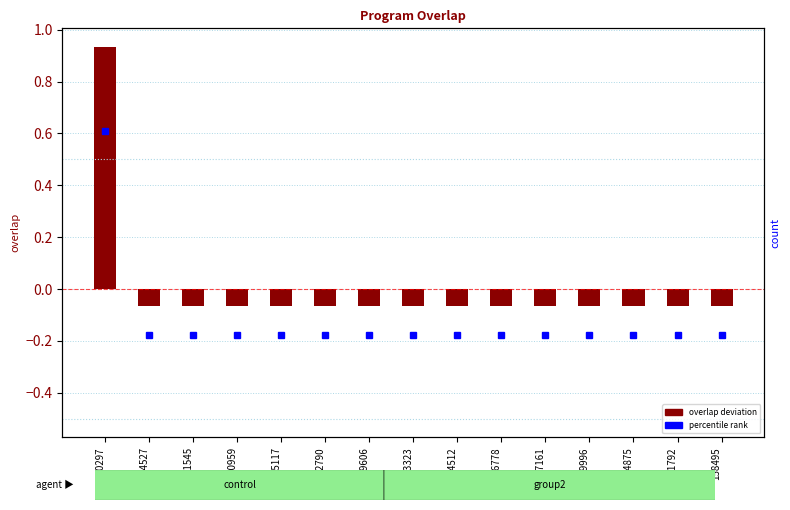

True or false: the data shows -0.0 at 151792.

False